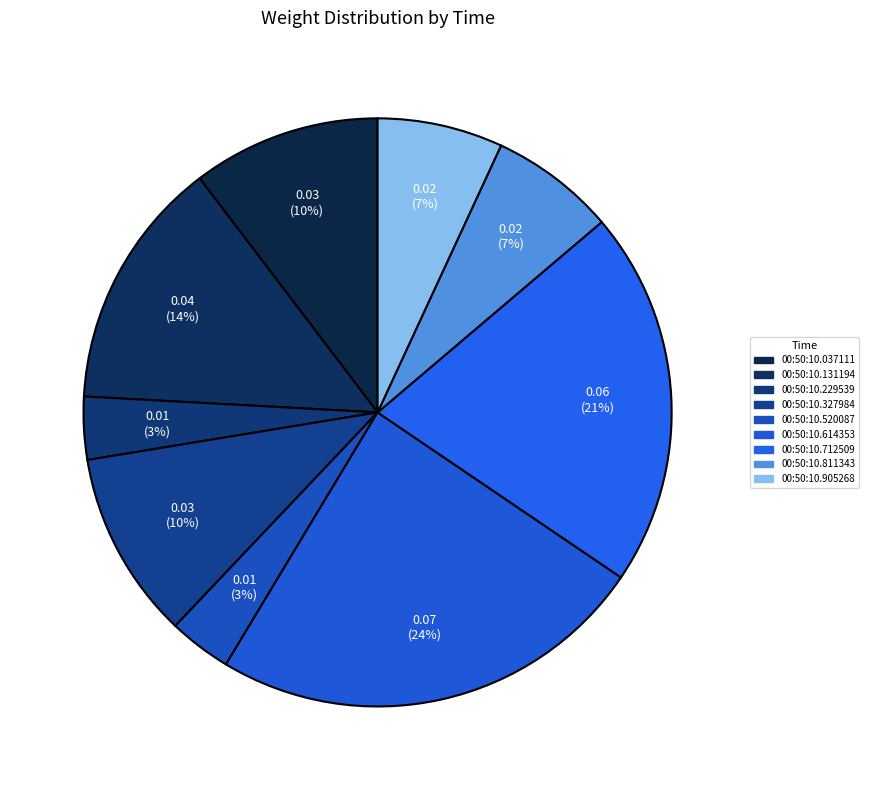

To the nearest percent, what is the average slice percentage?

11%